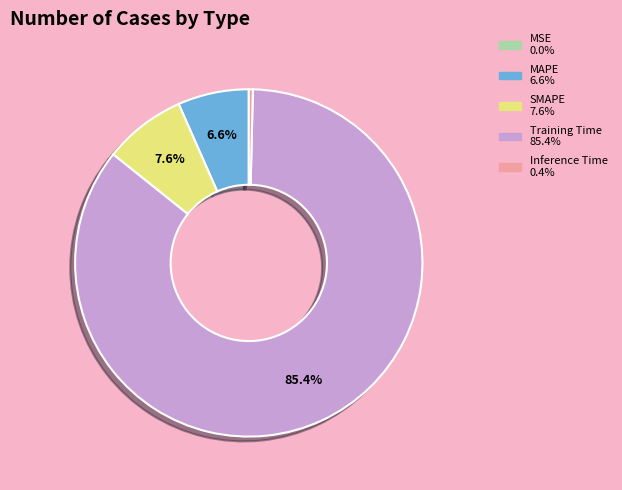

To the nearest percent, what percentage of the pie is SMAPE?

8%